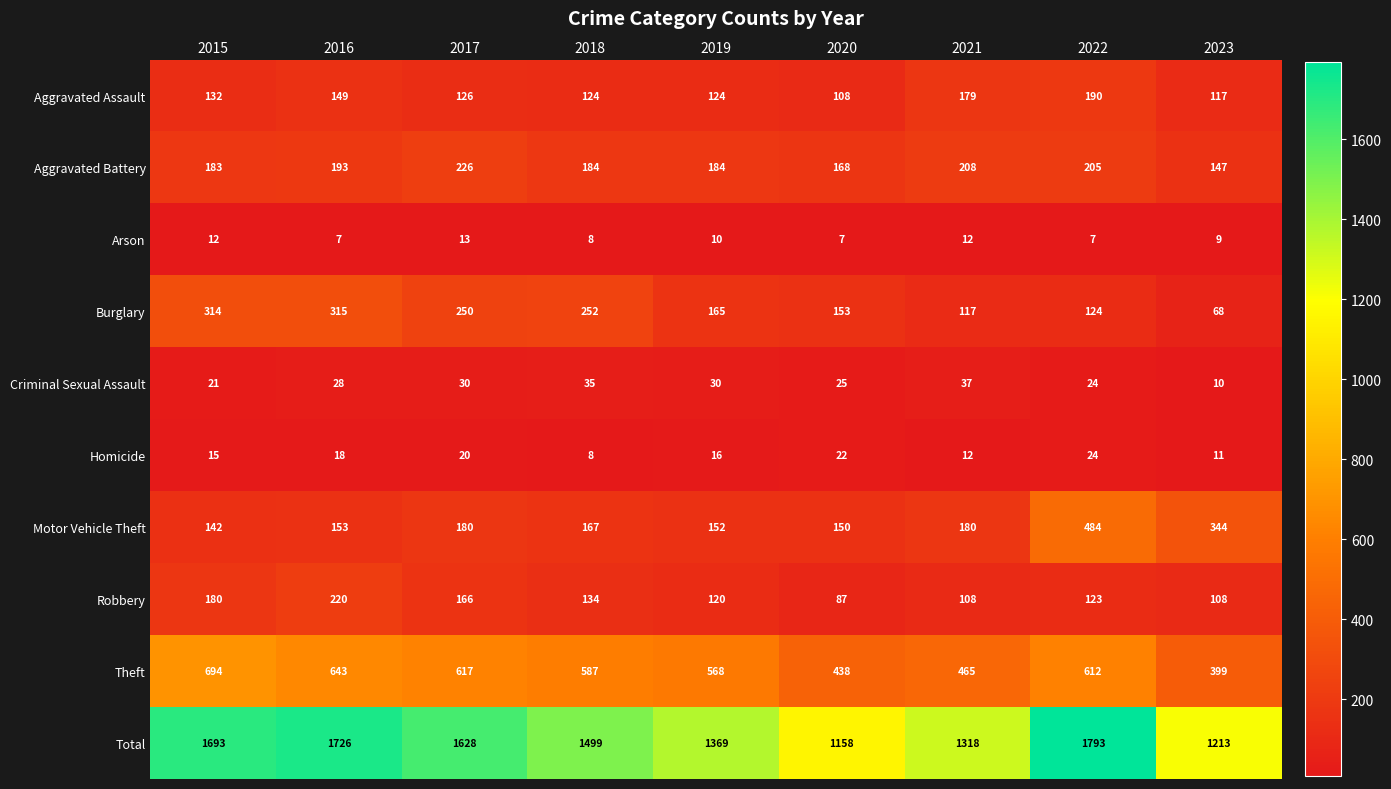

Read the Aggravated Assault value at 2022, to the nearest 5.

190